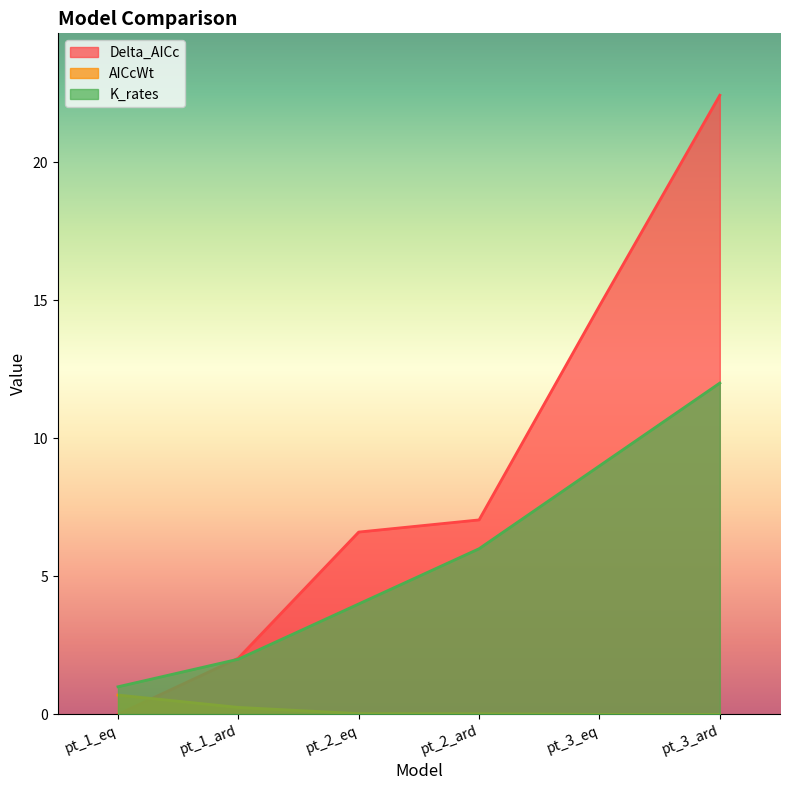

Where does the Delta_AICc series first go above 7?

pt_2_ard